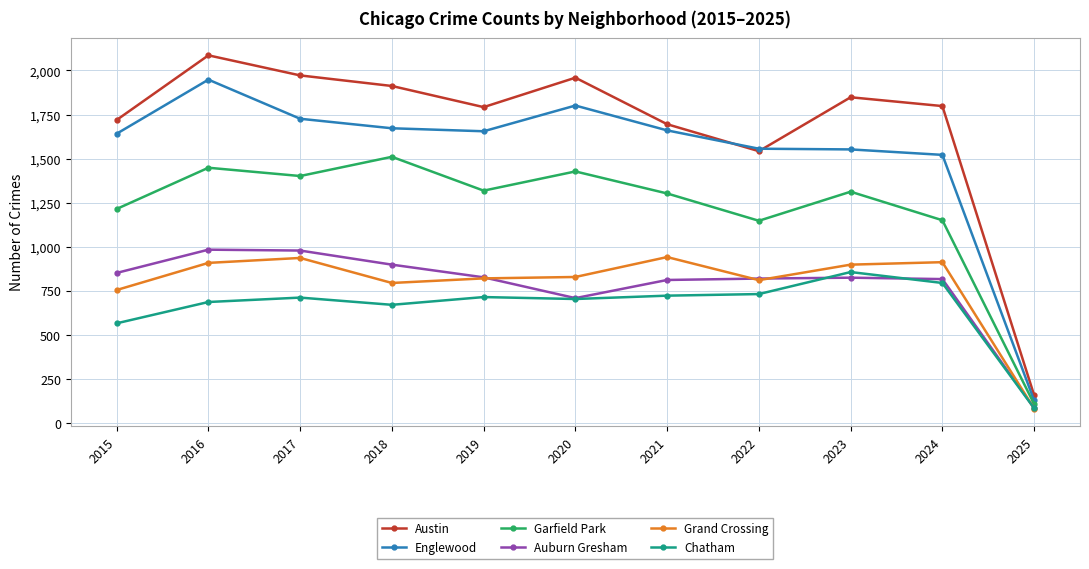

In Auburn Gresham, how many points are lower than both neighbors (excluding endpoints)?

1